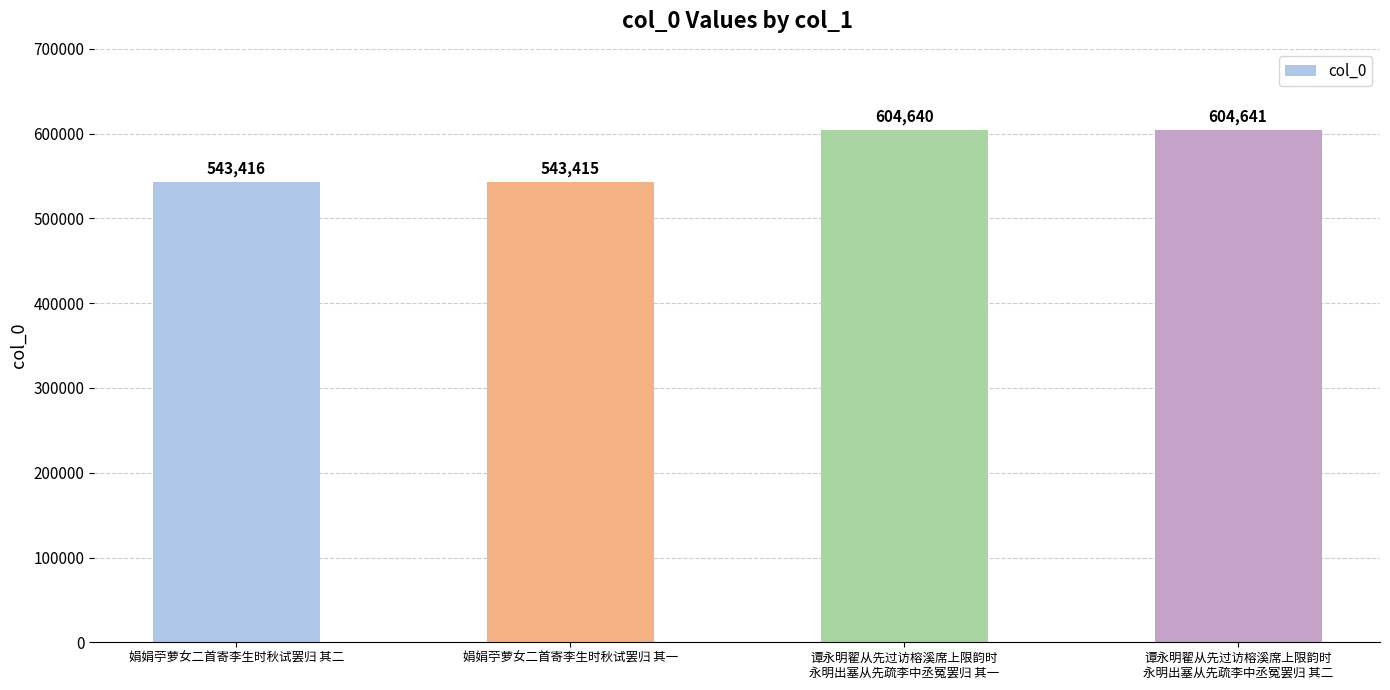

List the labels in order of value, smallest first.

娟娟苧萝女二首寄李生时秋试罢归 其一, 娟娟苧萝女二首寄李生时秋试罢归 其二, 谭永明翟从先过访榕溪席上限韵时
永明出塞从先疏李中丞冤罢归 其一, 谭永明翟从先过访榕溪席上限韵时
永明出塞从先疏李中丞冤罢归 其二